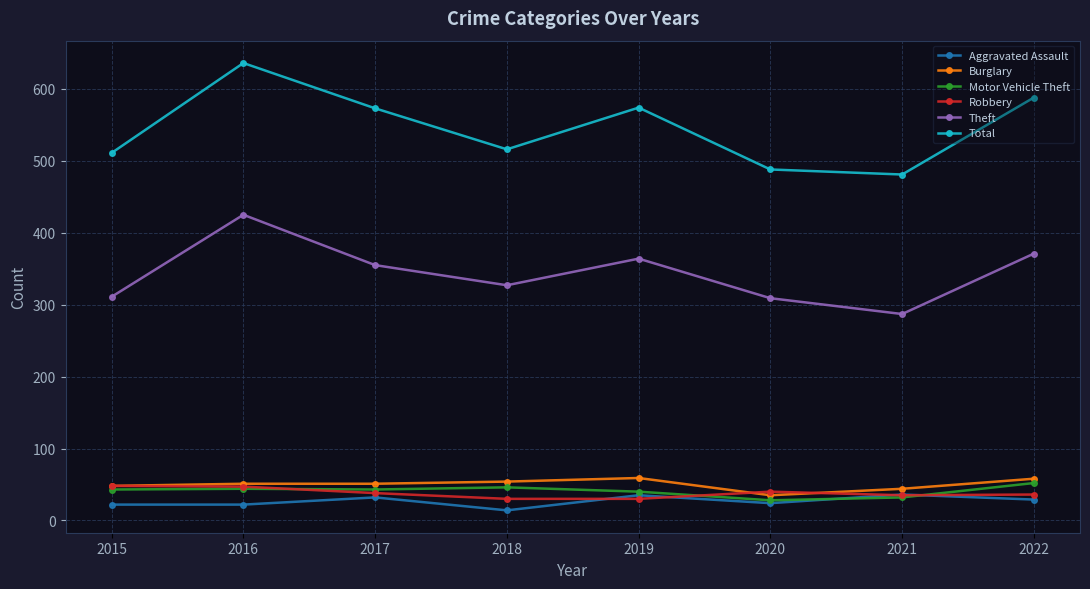

How many interior local peaks does the Theft series have?

2